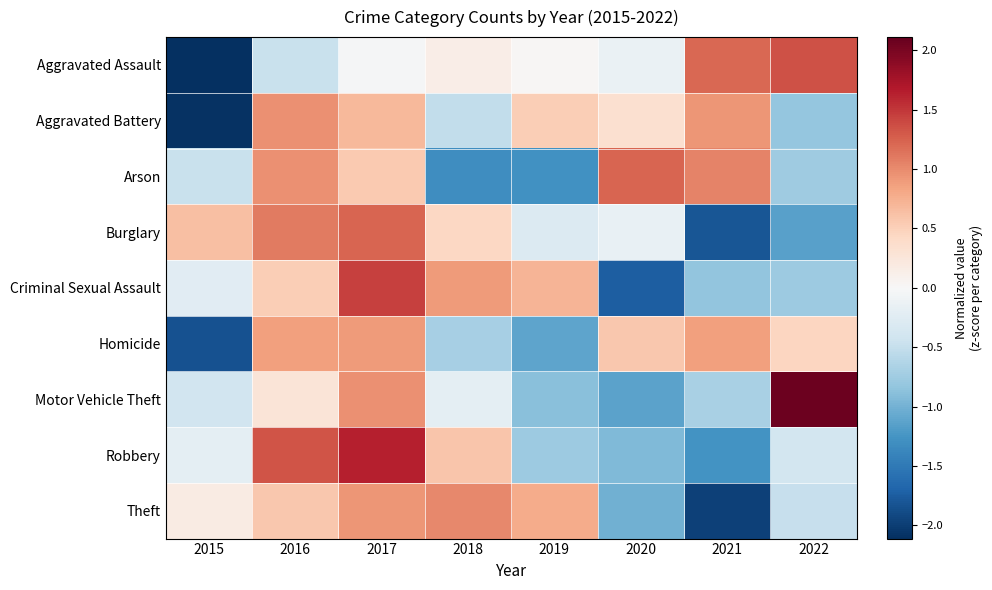

Which series has the largest range (max minus min)?

Aggravated Assault